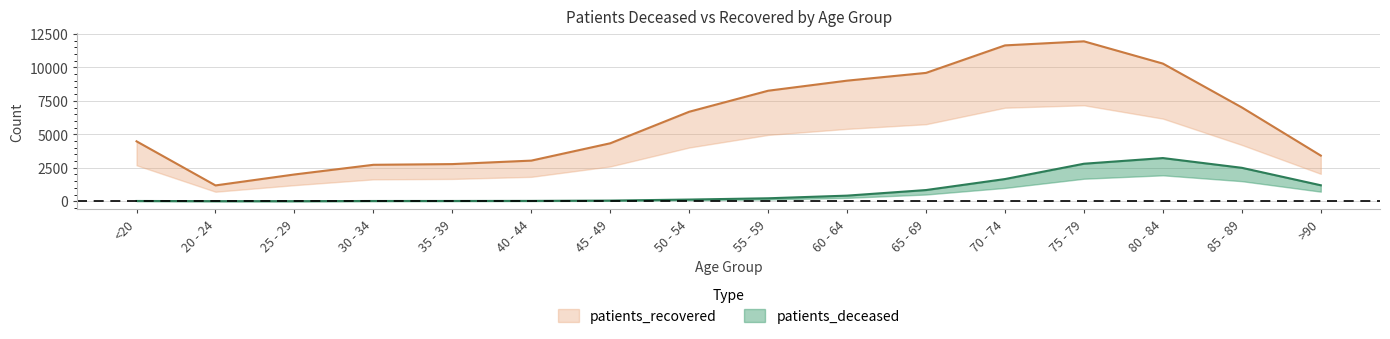

What is the average value of the patients_deceased series?

818